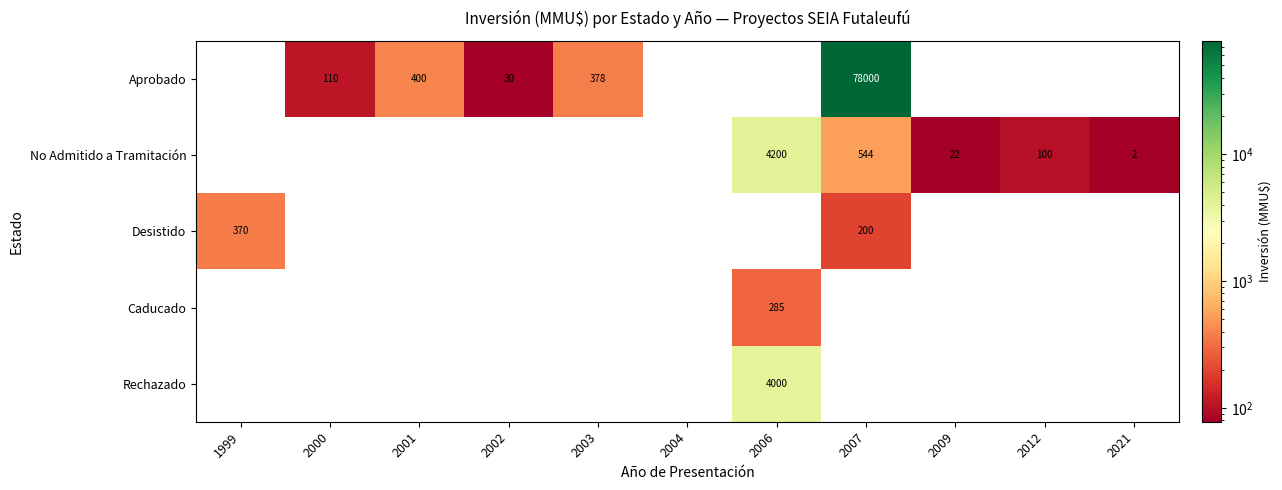

The value of Aprobado at 2007 is 78000. True or false?

True